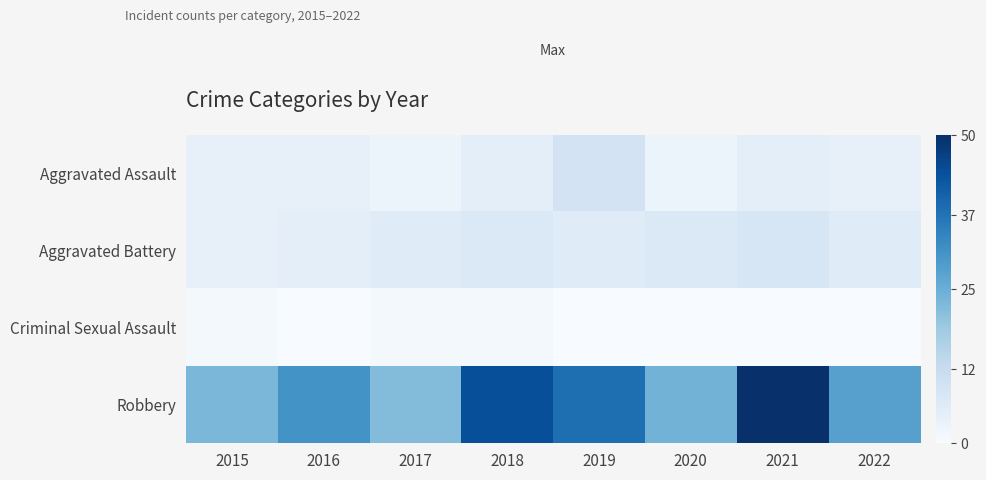

Reading left to right, what are all the values shown in this chart?

Aggravated Assault: 2015=4	2016=4	2017=3	2018=5	2019=9	2020=3	2021=5	2022=4
Aggravated Battery: 2015=4	2016=5	2017=6	2018=7	2019=6	2020=7	2021=8	2022=6
Criminal Sexual Assault: 2015=1	2016=0	2017=1	2018=1	2019=0	2020=0	2021=0	2022=0
Robbery: 2015=23	2016=31	2017=22	2018=44	2019=38	2020=24	2021=50	2022=28